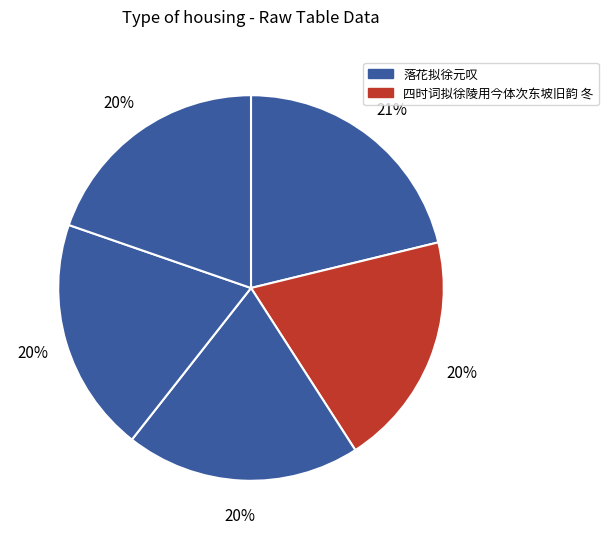

Is there any slice that represents more than half of the pie?

No